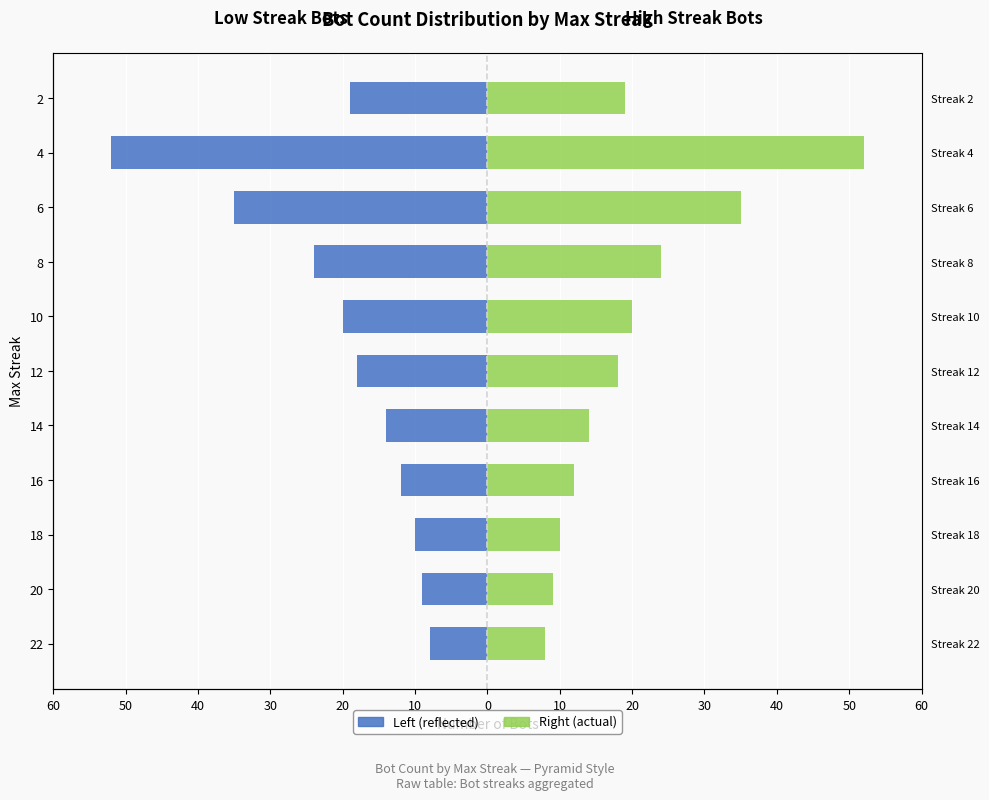

Which series has the largest total across all categories?

Right (Femmine-style)